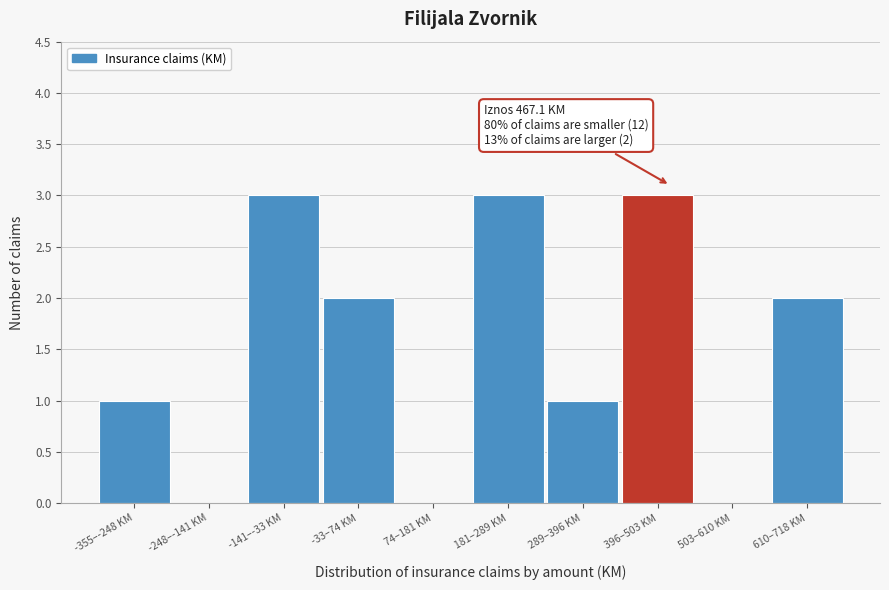

Reading left to right, list all the values displayed in this chart.

-355–-248 KM=1	-248–-141 KM=0	-141–-33 KM=3	-33–74 KM=2	74–181 KM=0	181–289 KM=3	289–396 KM=1	396–503 KM=3	503–610 KM=0	610–718 KM=2